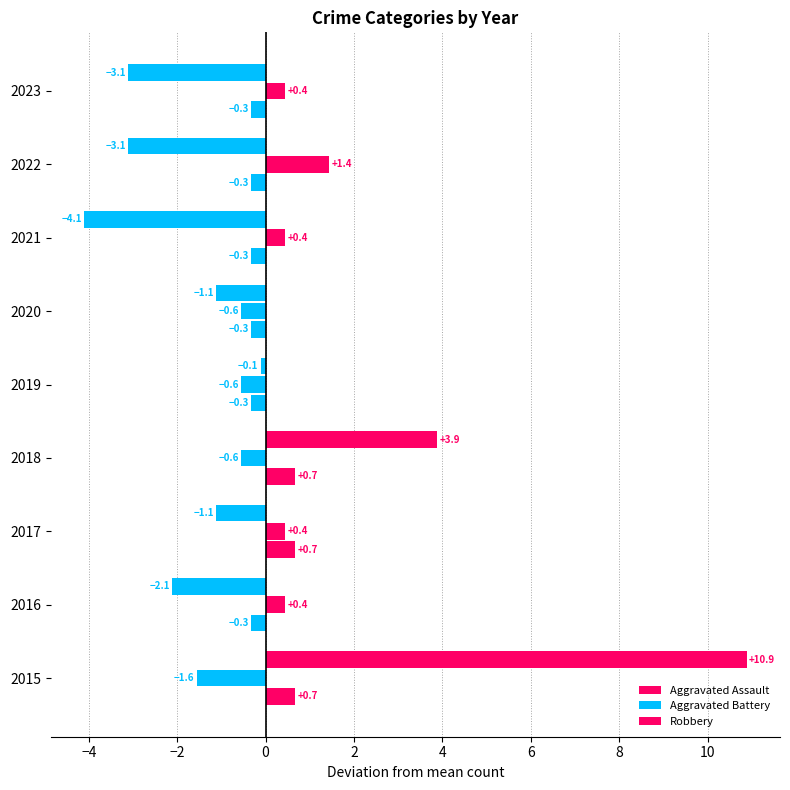

How many values in the Aggravated Battery series are below 0?

4